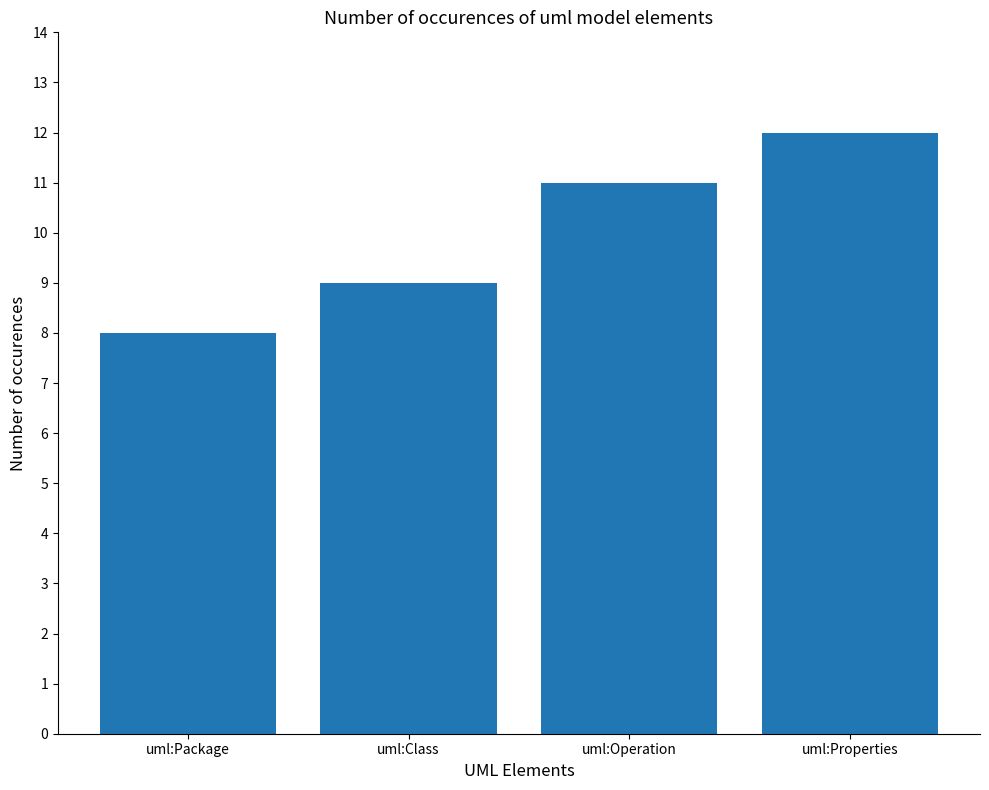

Which label corresponds to the largest value in the chart?

uml:Properties